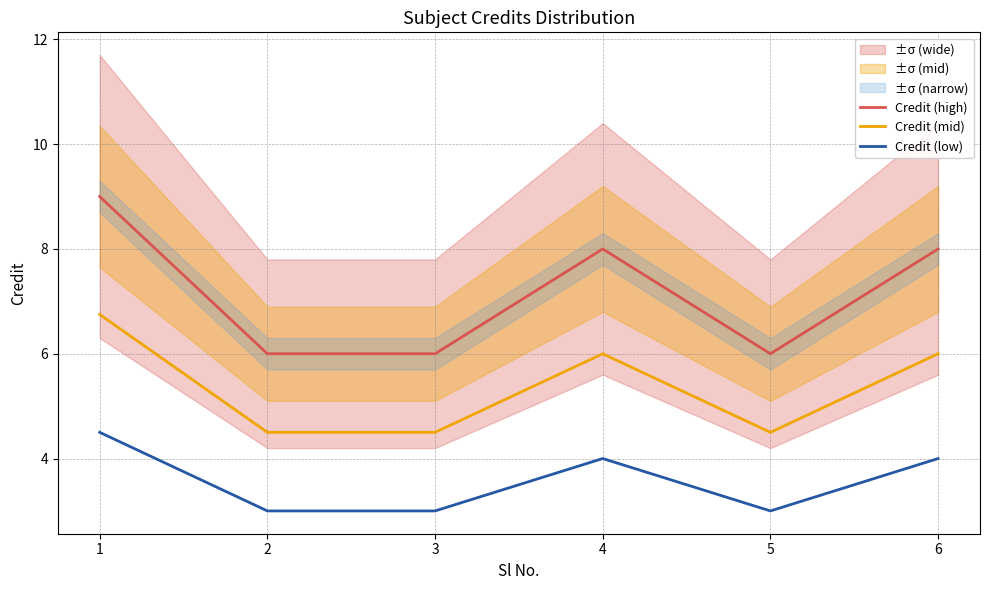

Rank the series by their average value, from lowest to highest.

Credit (low), Credit (mid), Credit (high)